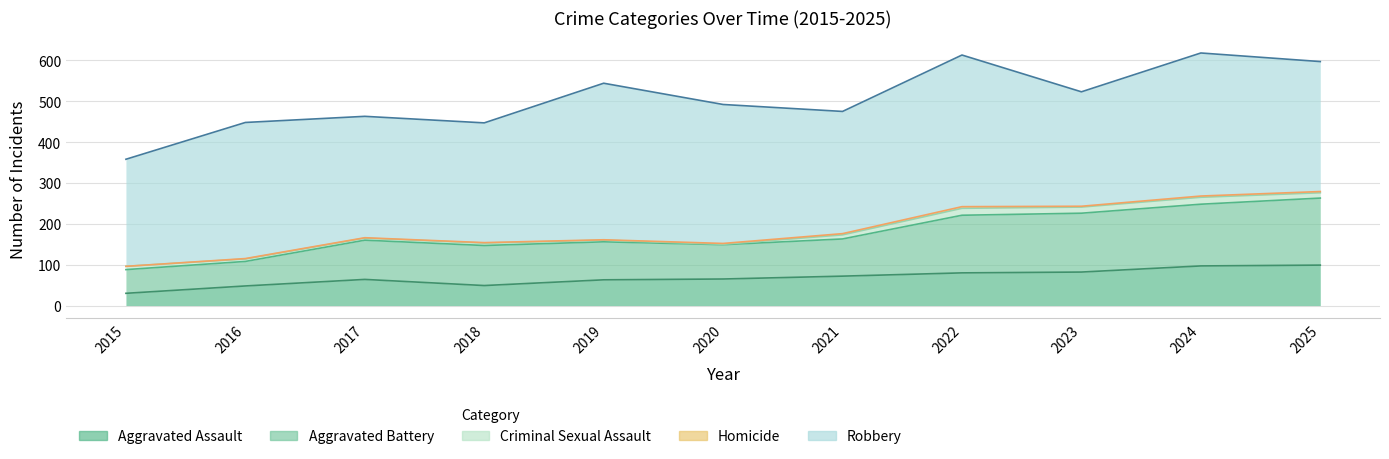

Which series has the largest range (max minus min)?

Robbery